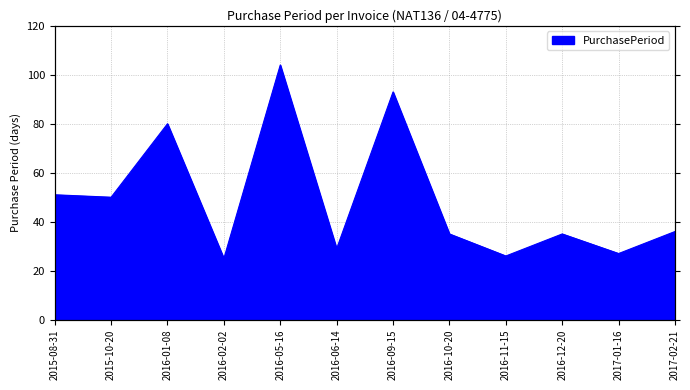

What is the greatest value displayed?

104